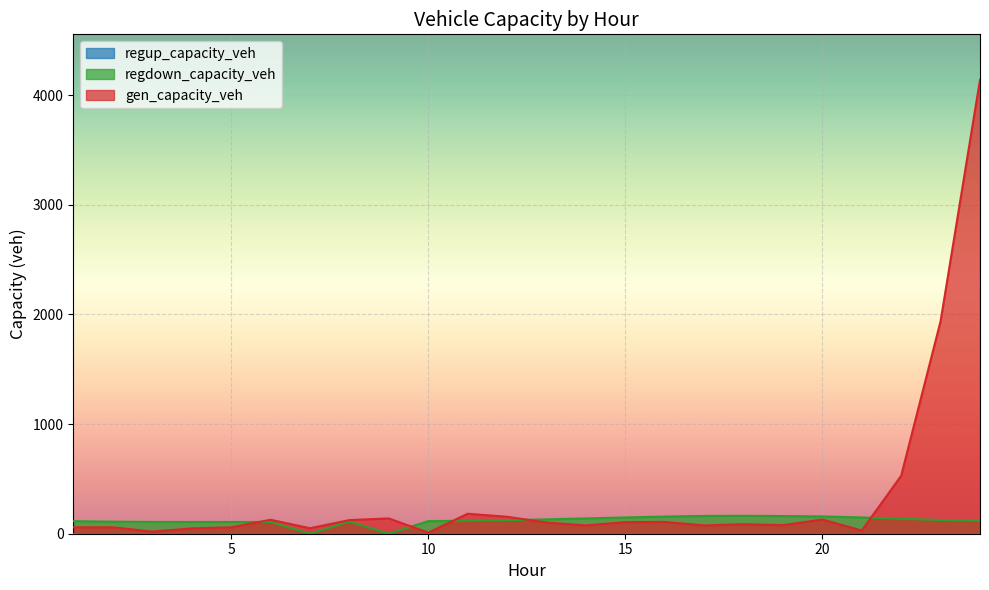

Which series has the largest range (max minus min)?

gen_capacity_veh